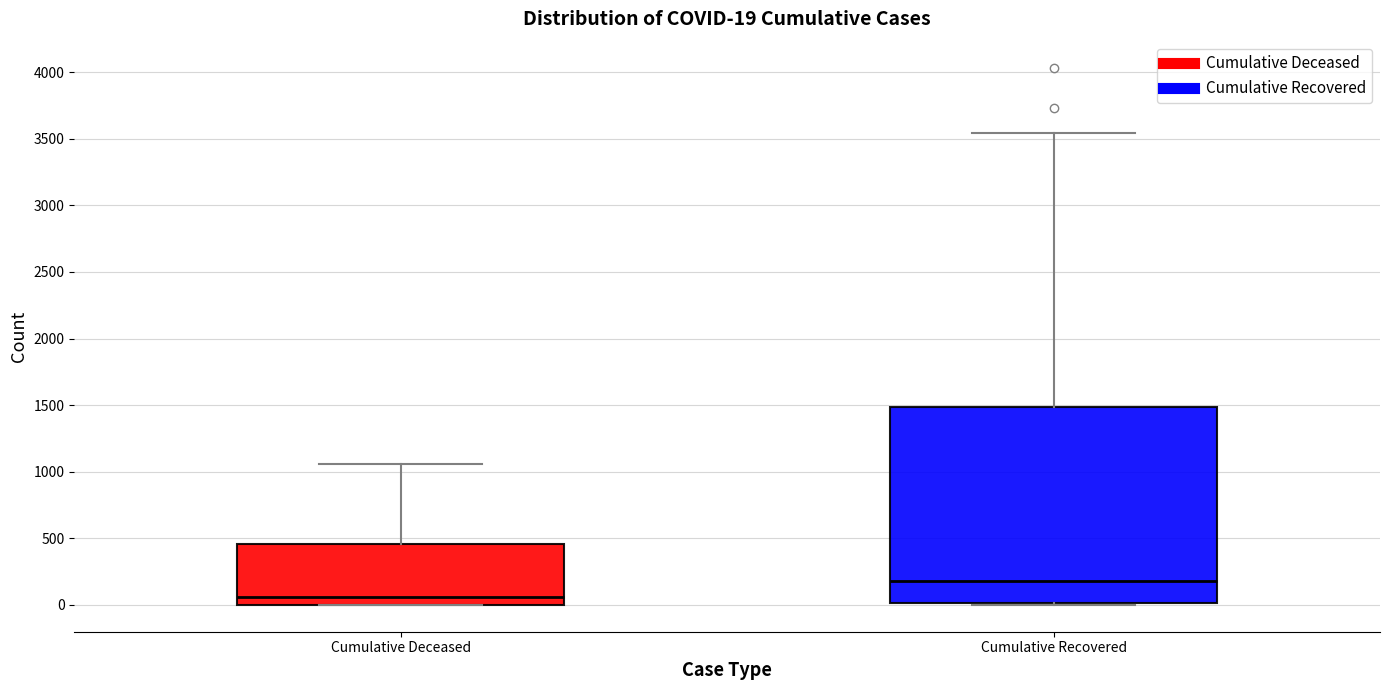

Which box is the tallest, from its lower edge to its upper edge?

Cumulative Recovered